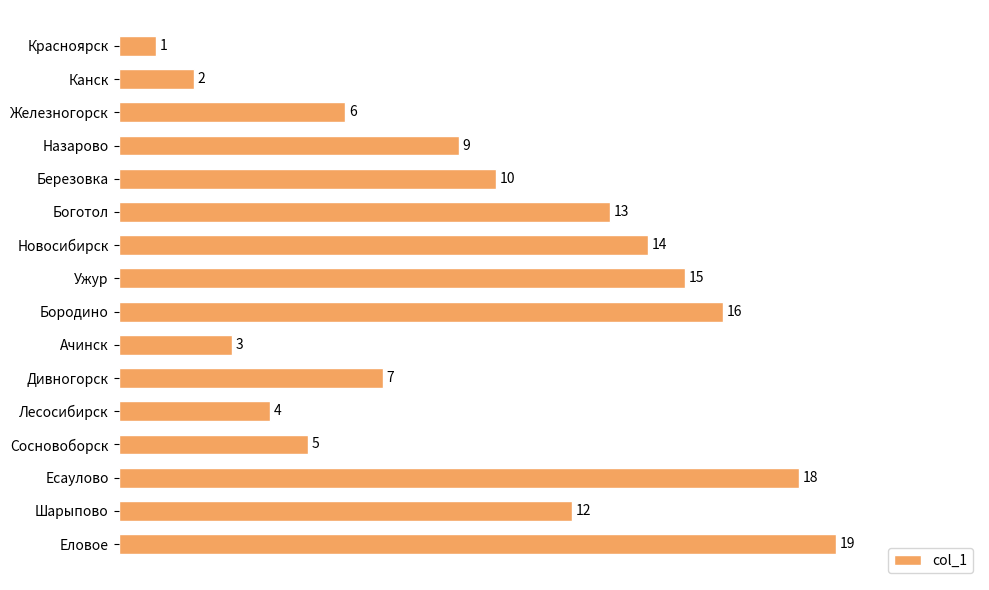

At which label is the value closest to 10?

Березовка